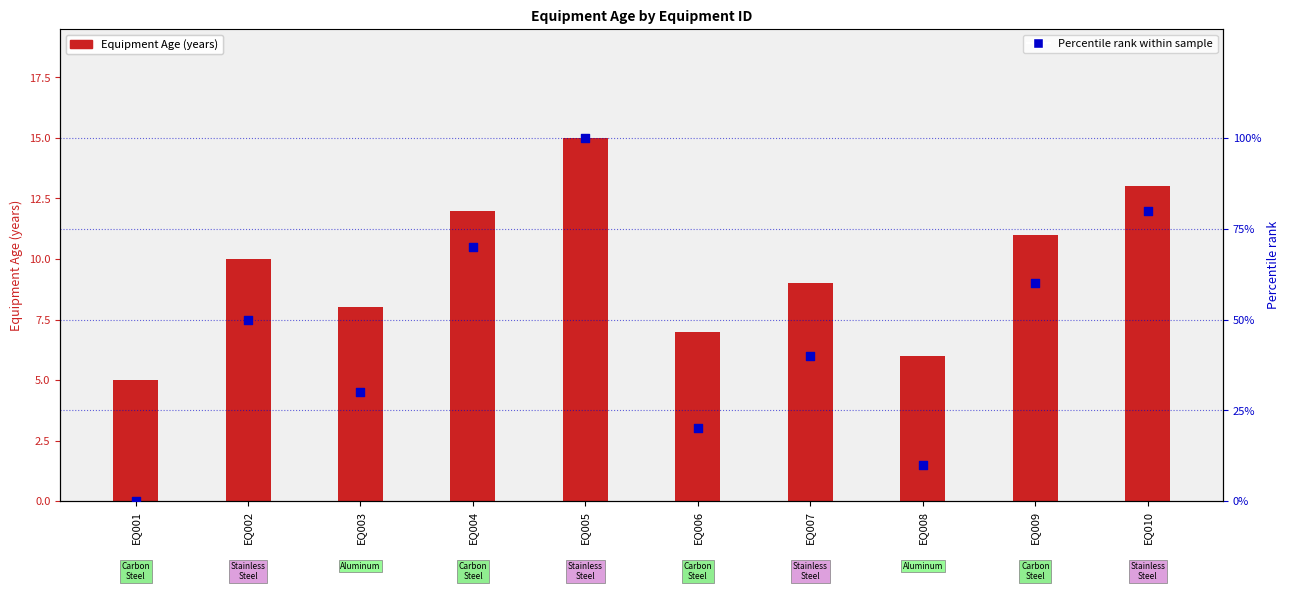

Which series contains the lowest Y value?

Percentile rank within sample